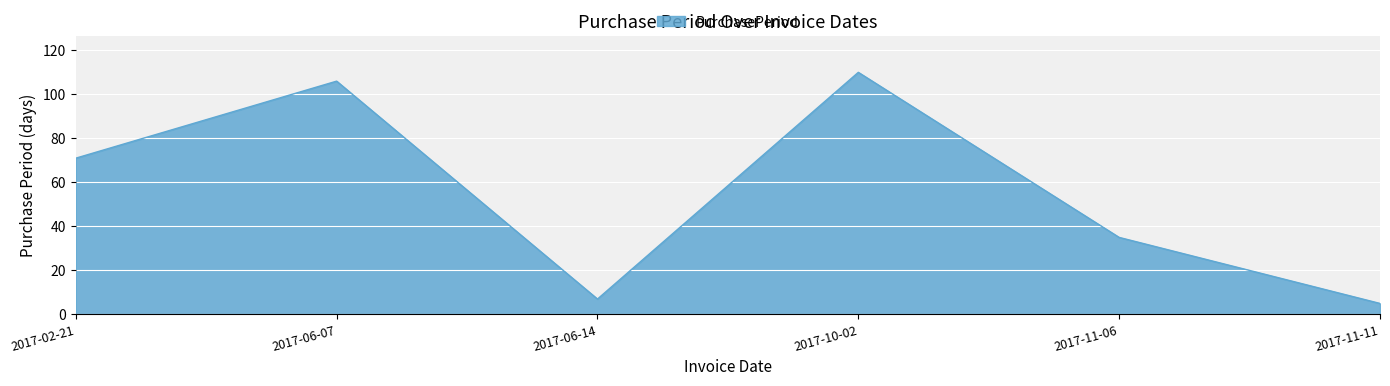

Rank the categories by value from lowest to highest.

2017-11-11, 2017-06-14, 2017-11-06, 2017-02-21, 2017-06-07, 2017-10-02